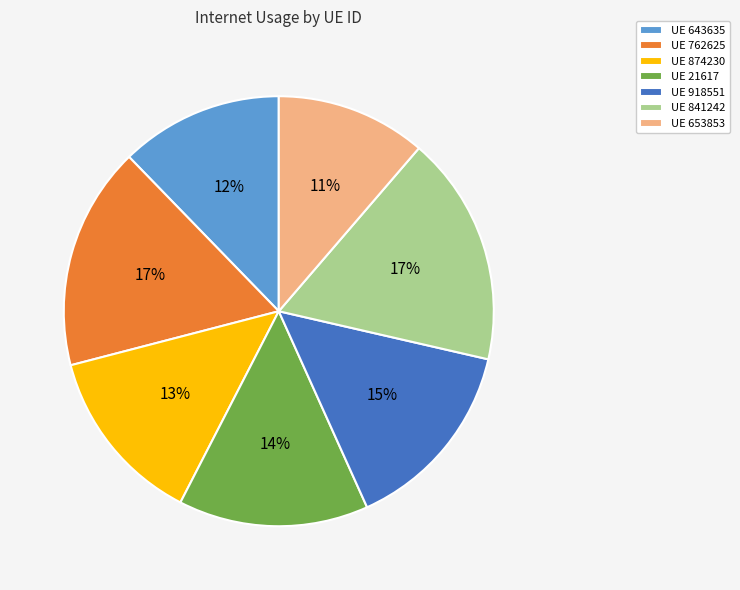

To the nearest percent, what portion does UE 874230 represent?

13%